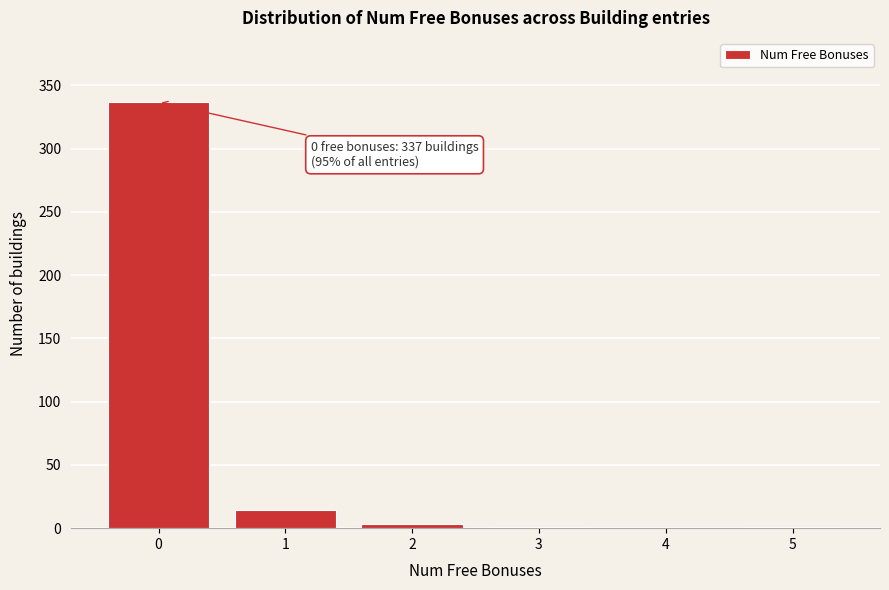

Is it true that the value at 4 is 0?

True